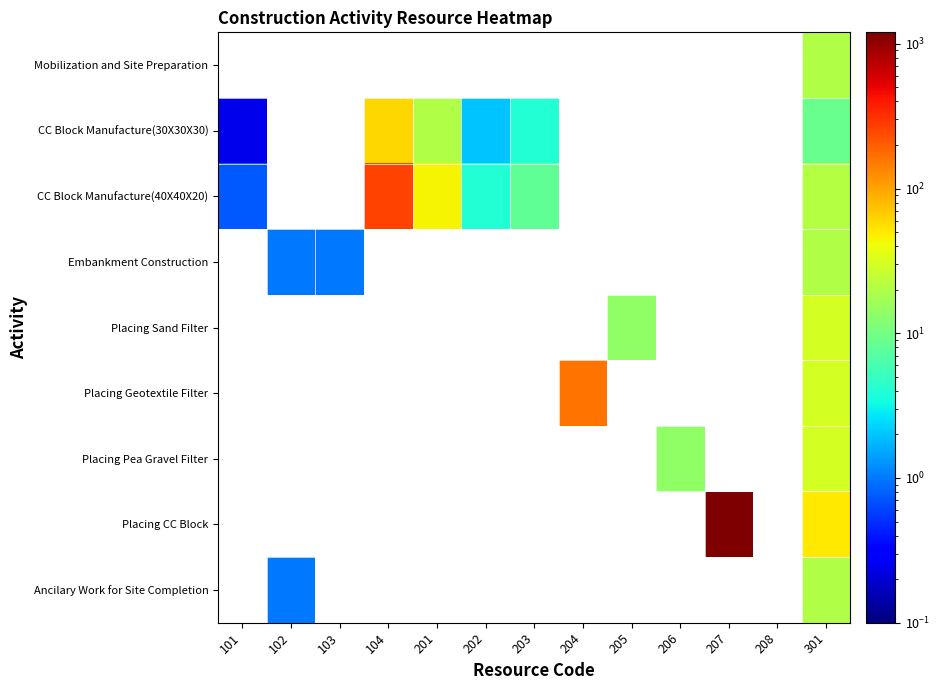

List the series in order of their peak value, highest first.

CC Block Manufacture(40X40X20), Embankment Construction, Placing Sand Filter, Placing Geotextile Filter, Placing Pea Gravel Filter, Placing CC Block, Ancilary Work for Site Completion, Mobilization and Site Preparation, CC Block Manufacture(30X30X30)